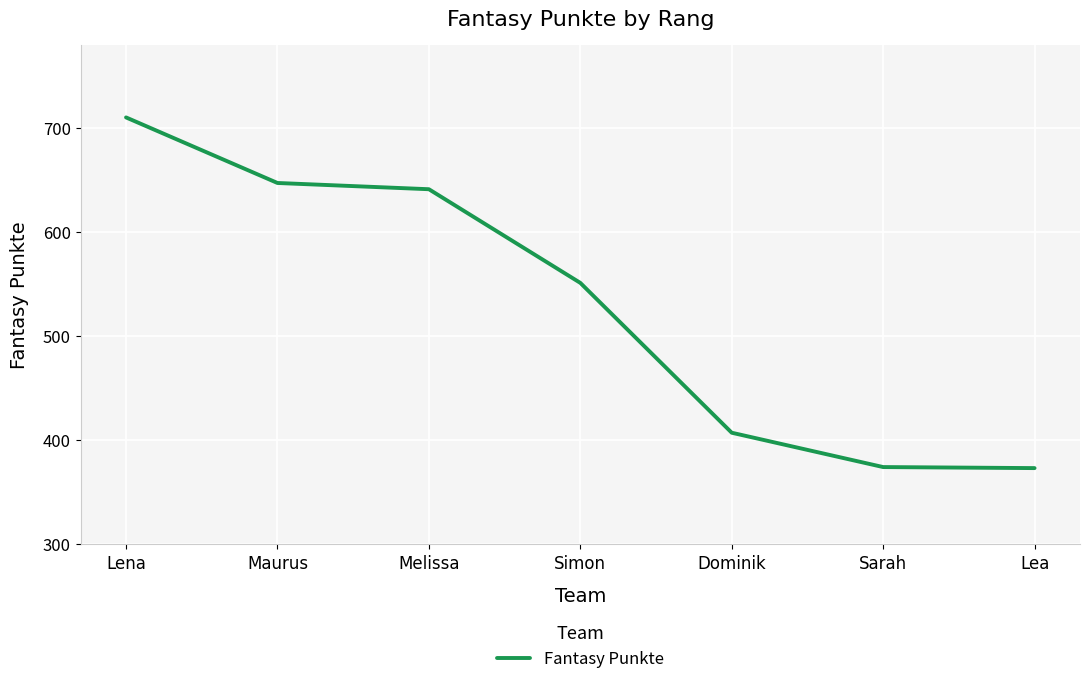

Is this an area chart (filled region under the line)?

No